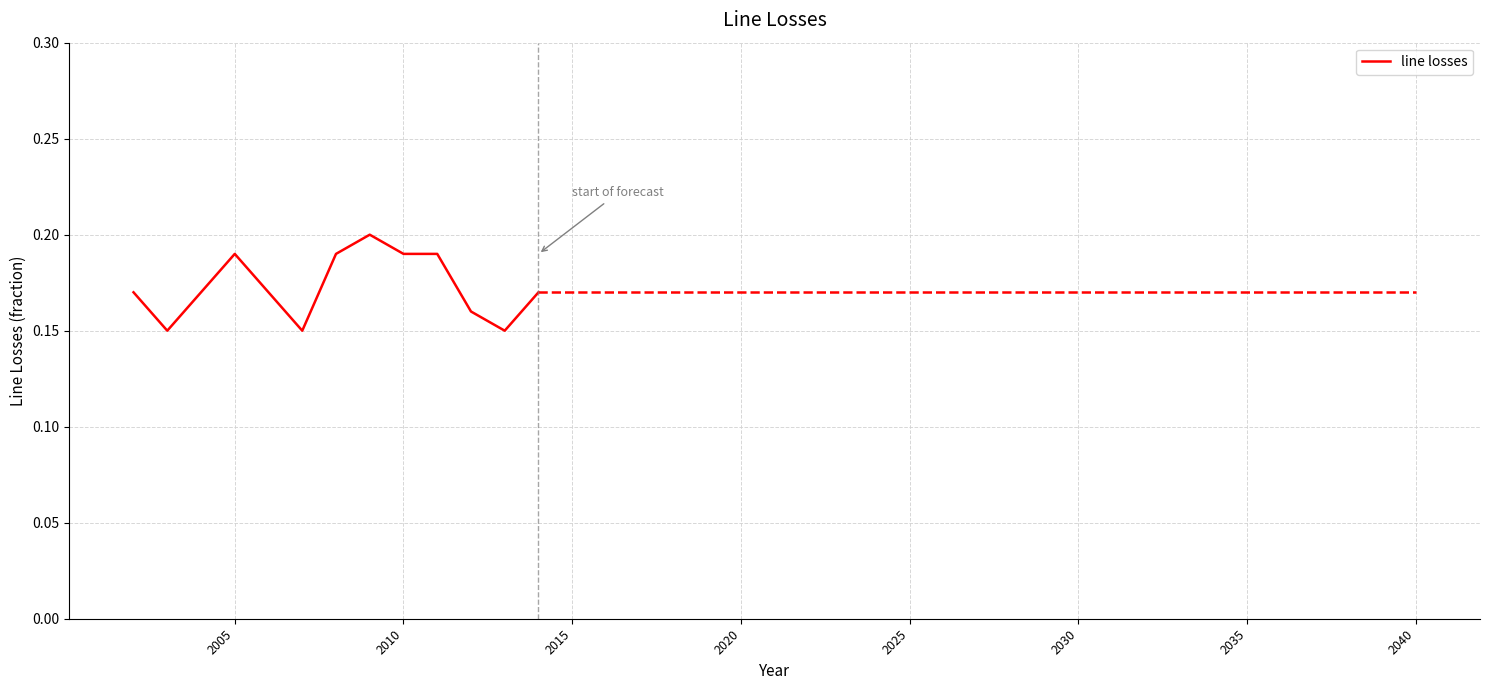

Is it true that the value at 2005 is 0.3?

False